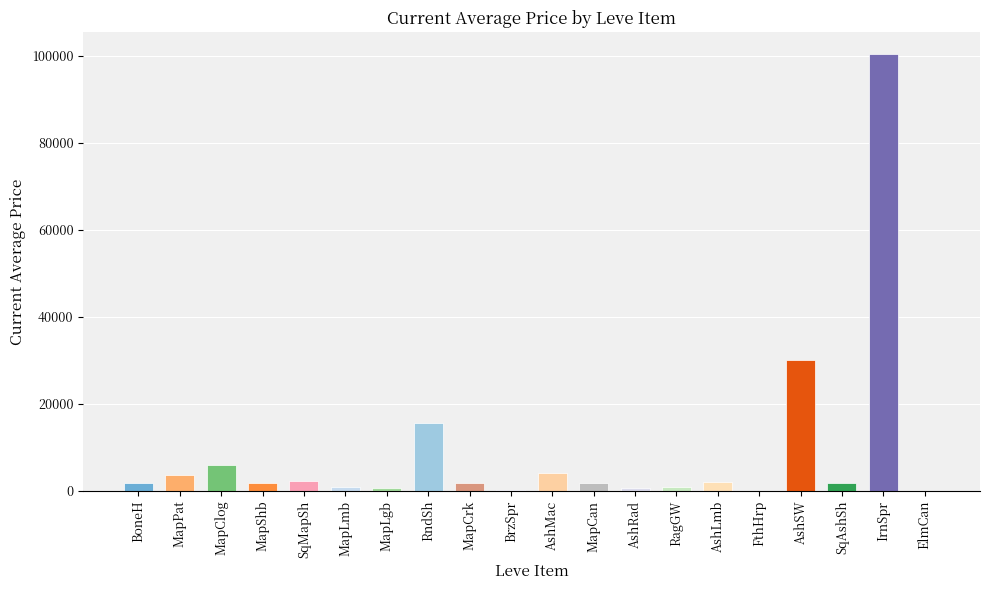

What is the approximate value at RndSh?

15611